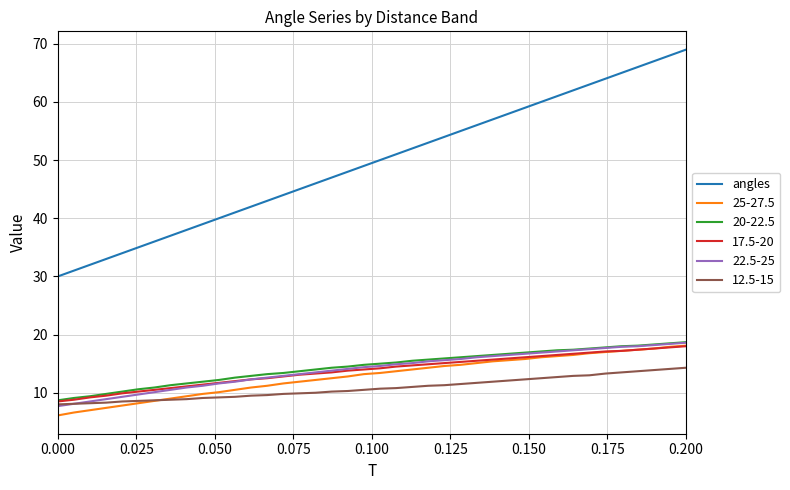

Which series has the largest range (max minus min)?

angles